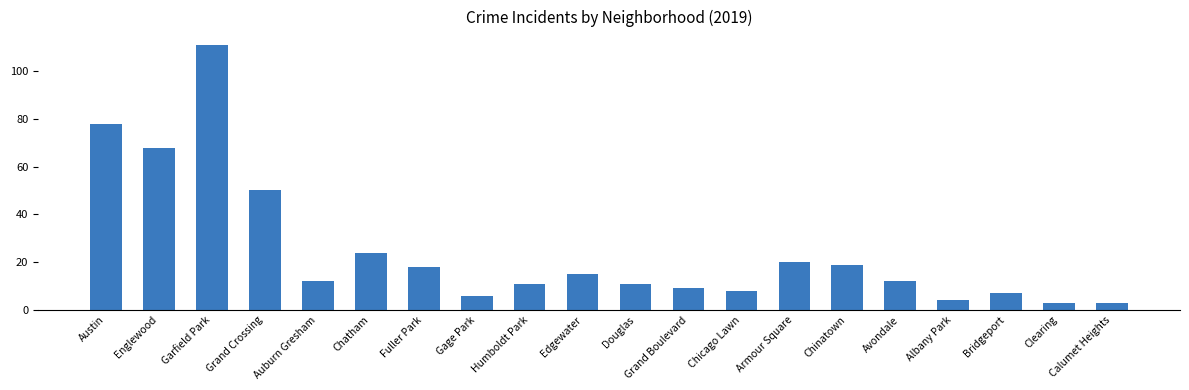

The chart shows a value of 15 at Edgewater. True or false?

True